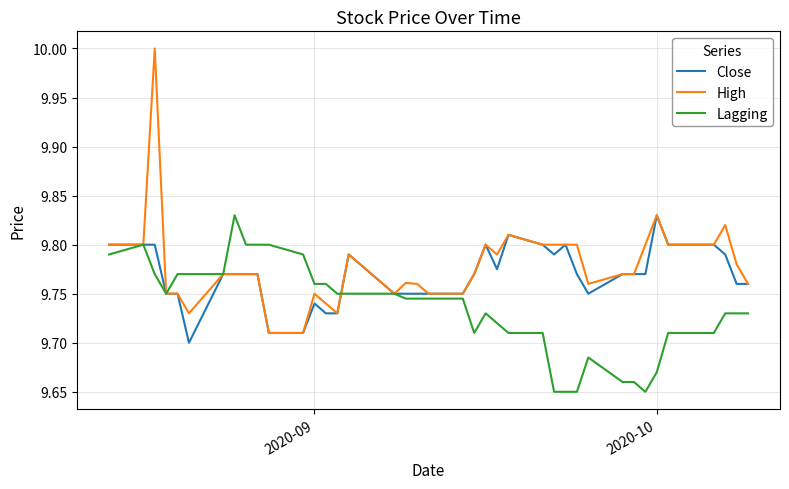

Count the Lagging values in the range 9 to 10.

40